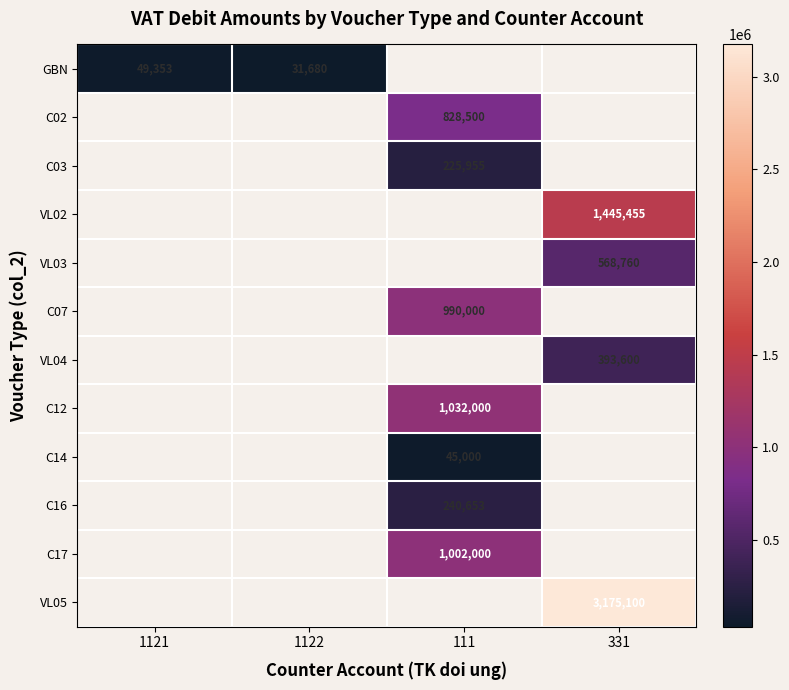

Is it true that C16 equals 240653 at 111?

True